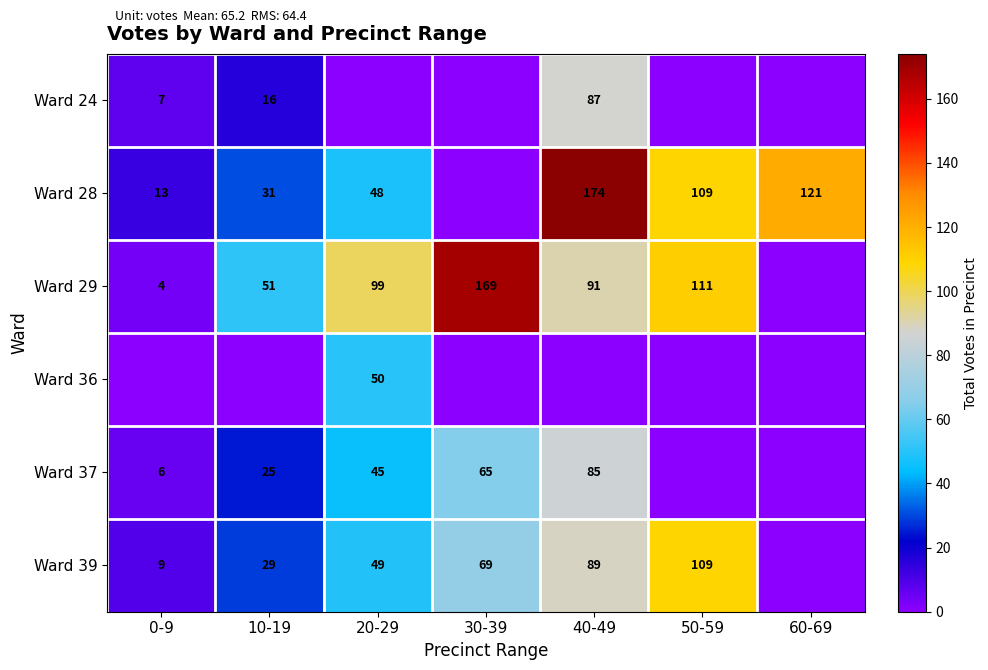

The value of Ward 29 at 20-29 is 99. True or false?

True